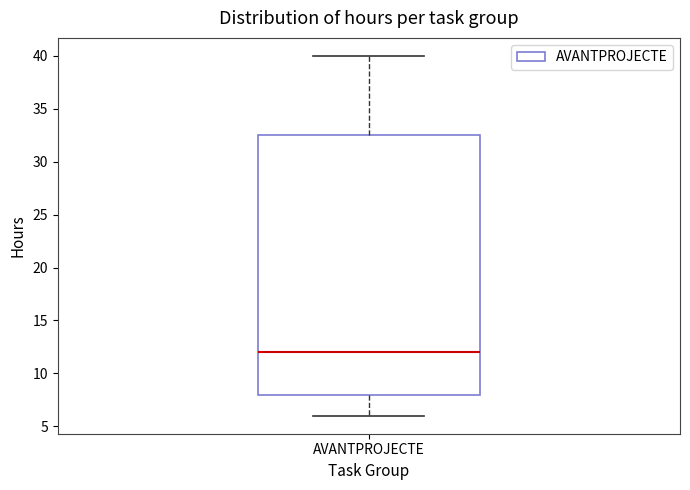

Read this box plot against the y-axis: the position of the median line, the range covered by the box, and the ends of both whiskers. The values are not printed on the chart, so give them approximately, as read against the axis.

median 12.0, box 8.0 to 32.5, whiskers 6.0 to 40.0